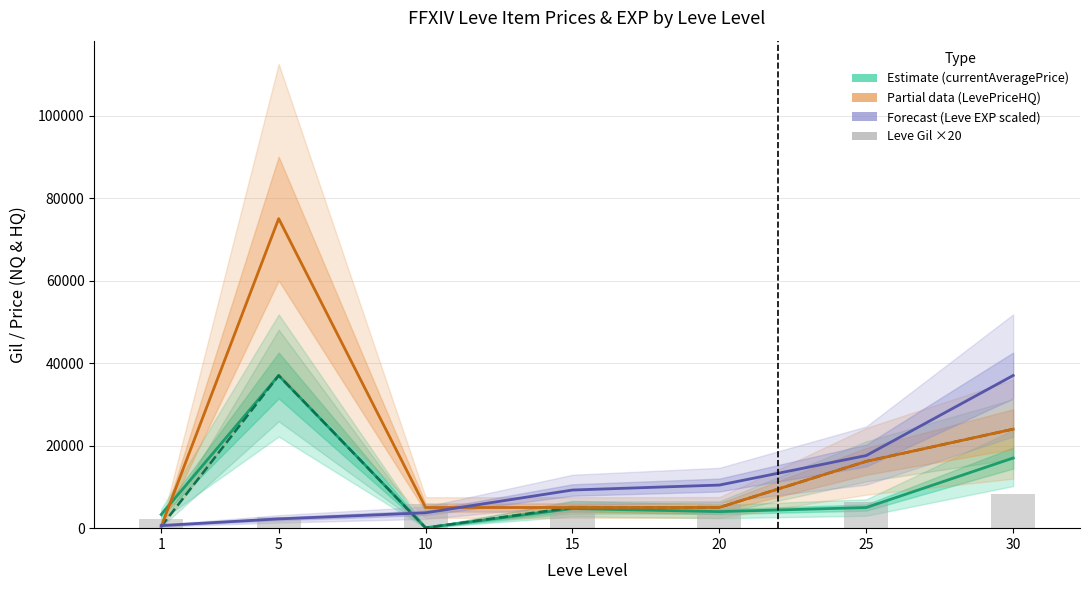

Reading right to left, transcribe all the data shown in this chart.

currentAveragePrice: 17000.0	5000.0	4012.0	4755.0	100.0	37000.0	3307.0
currentAveragePriceHQ: 24000.0	16192.0	5019.0	5008.0	100.0	37000.0	400.0
LevePriceHQ: 24000.0	16192.0	5019.0	5008.0	5004.0	75007.0	400.0
Leve EXP (scaled): 37000.0	17601.3	10445.2	9244.4	3725.4	2248.6	630.2
Leve Gil ×20: 8260.0	6340.0	5860.0	4800.0	5760.0	2800.0	2240.0